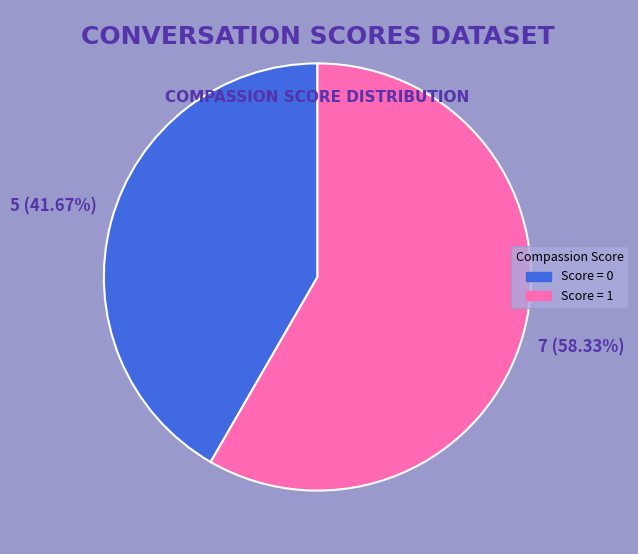

Which slice is the smallest?

Score = 0